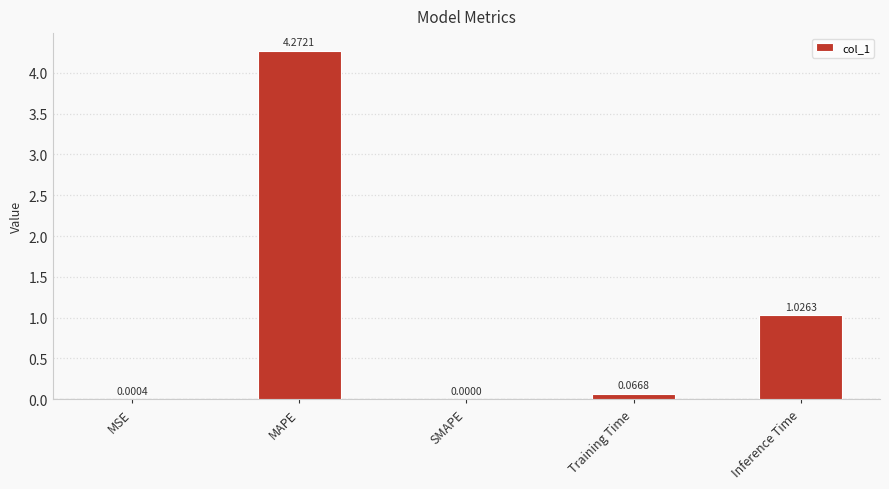

Which has a higher value, SMAPE or Training Time?

Training Time